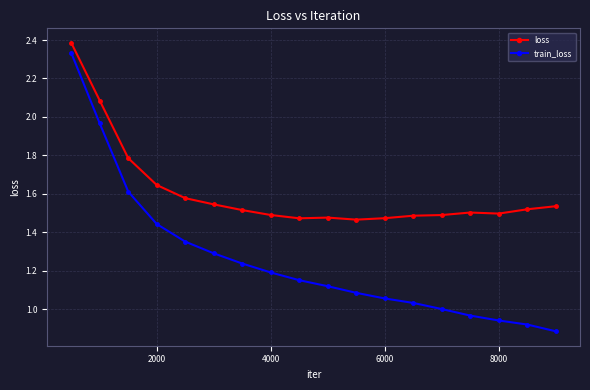

True or false: loss and train_loss cross at least once.

False